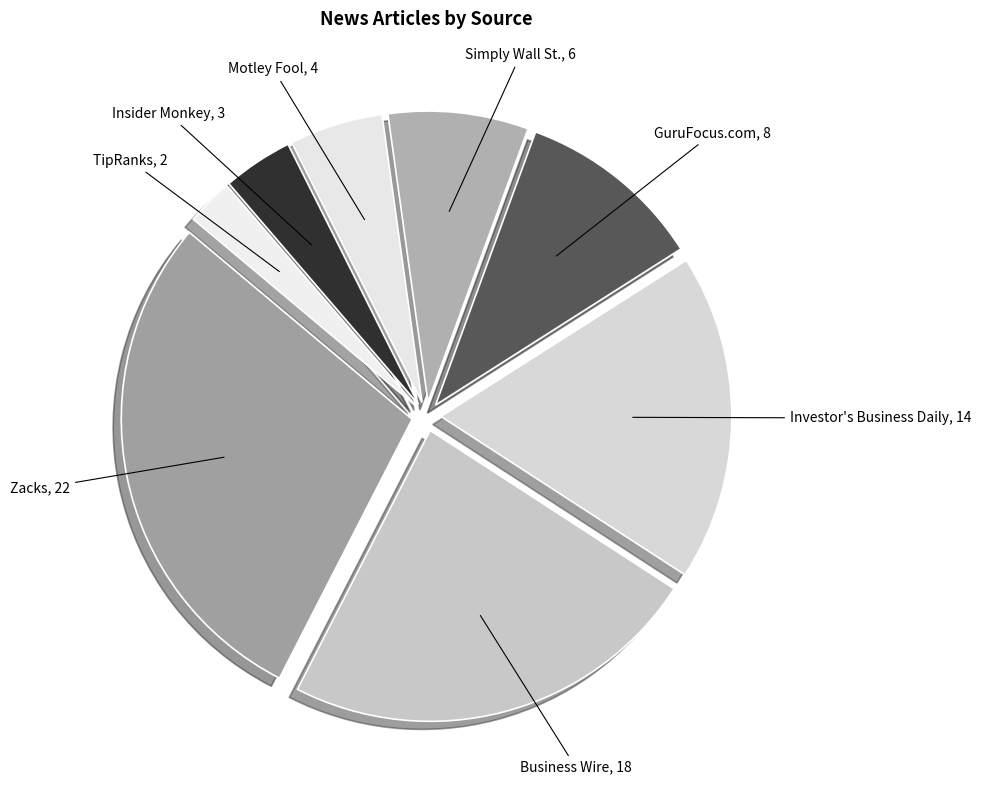

To the nearest percent, what is the difference between the largest and smallest slice percentages?

26%